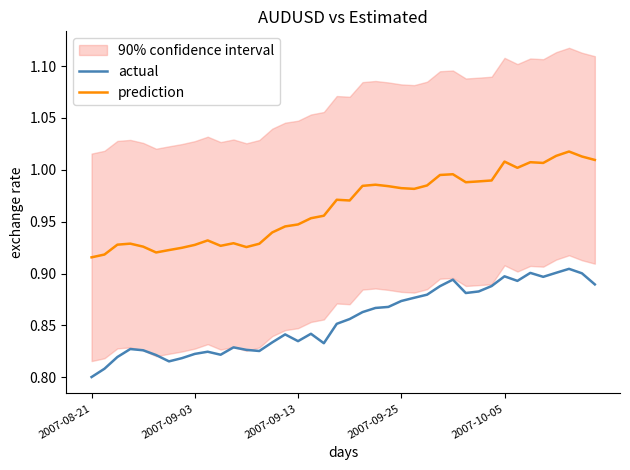

What are all the series names shown in the legend?

actual, prediction